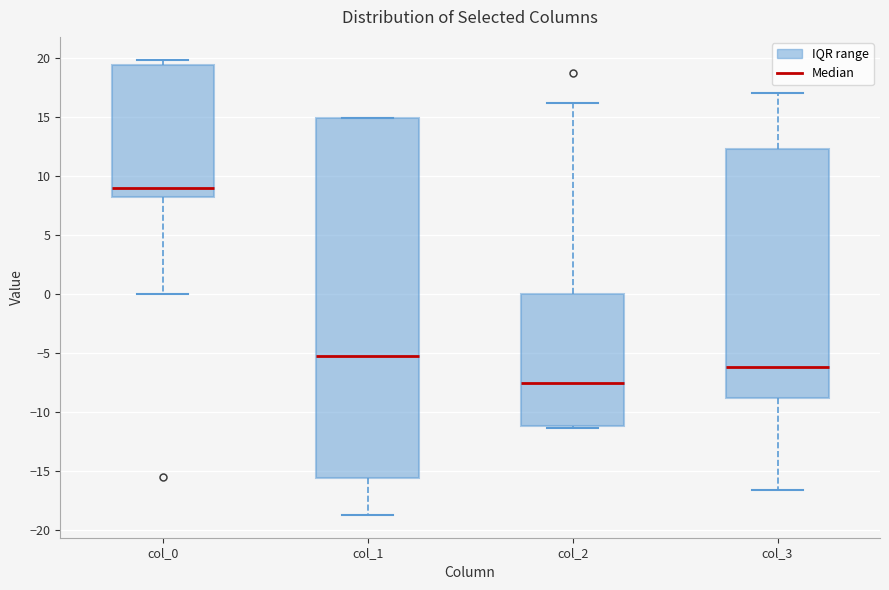

Which box's median line is the lowest?

col_2